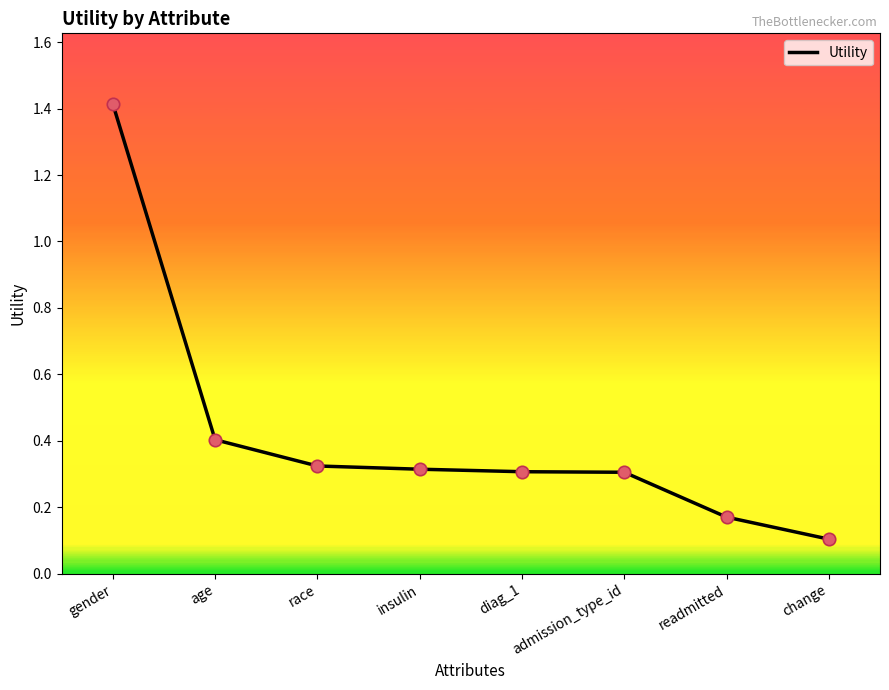

Between change and admission_type_id, which is larger?

admission_type_id